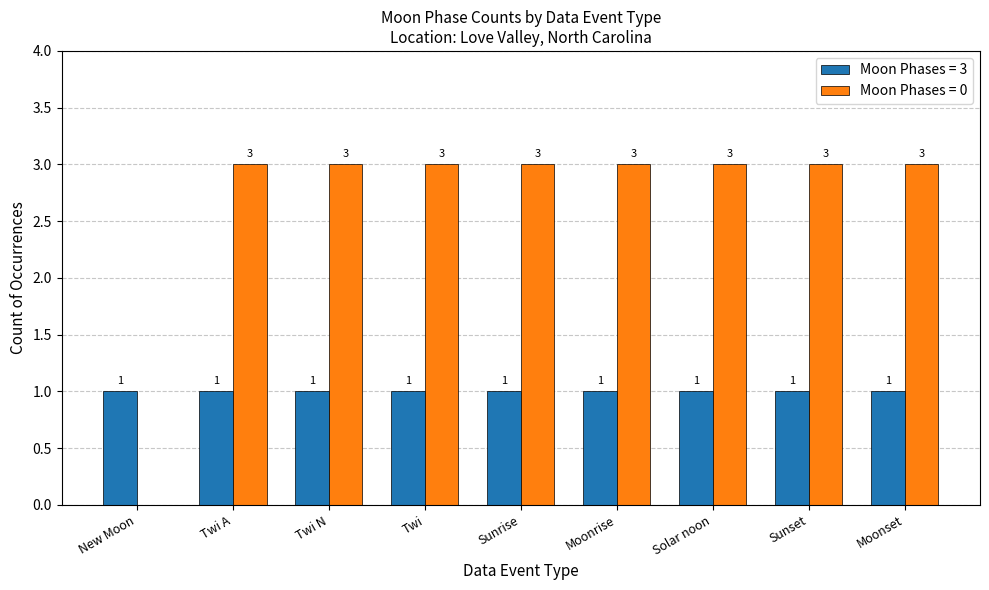

What is the sum of all Moon Phases = 3 values?

9